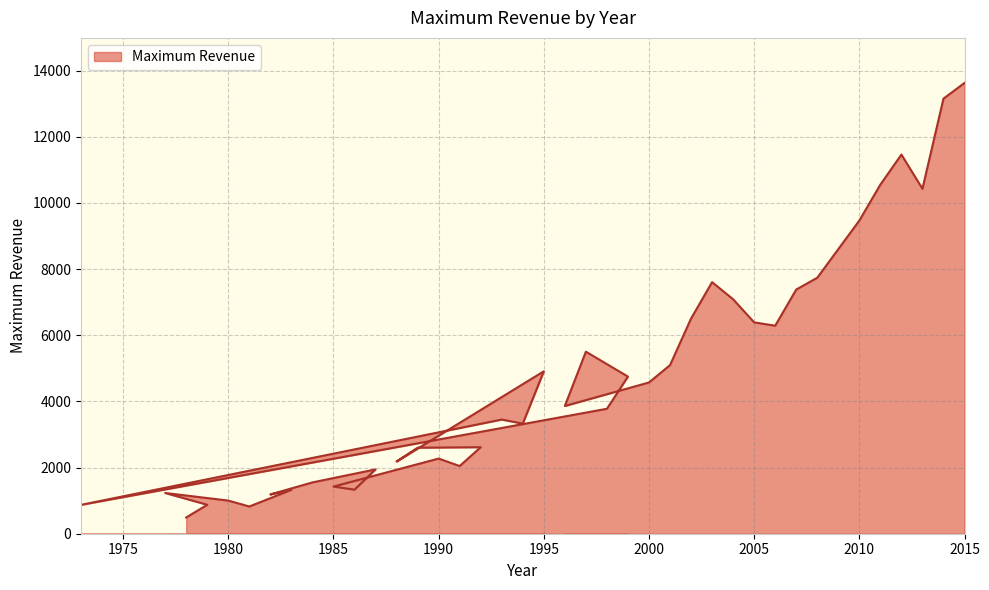

True or false: there are more than 0 points higher than both neighbors.

True